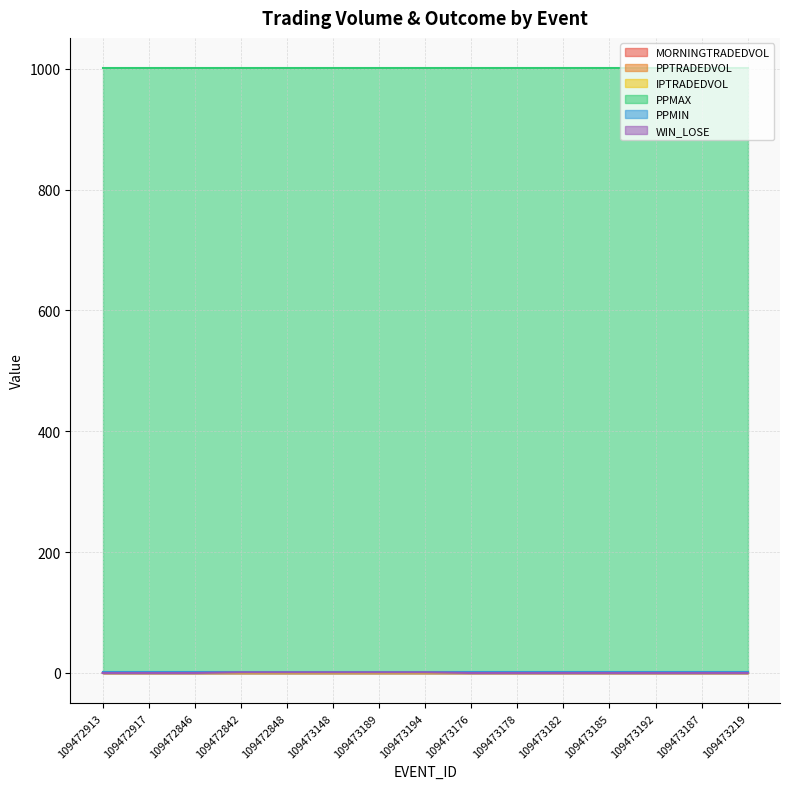

True or false: IPTRADEDVOL and PPTRADEDVOL intersect in this chart.

False